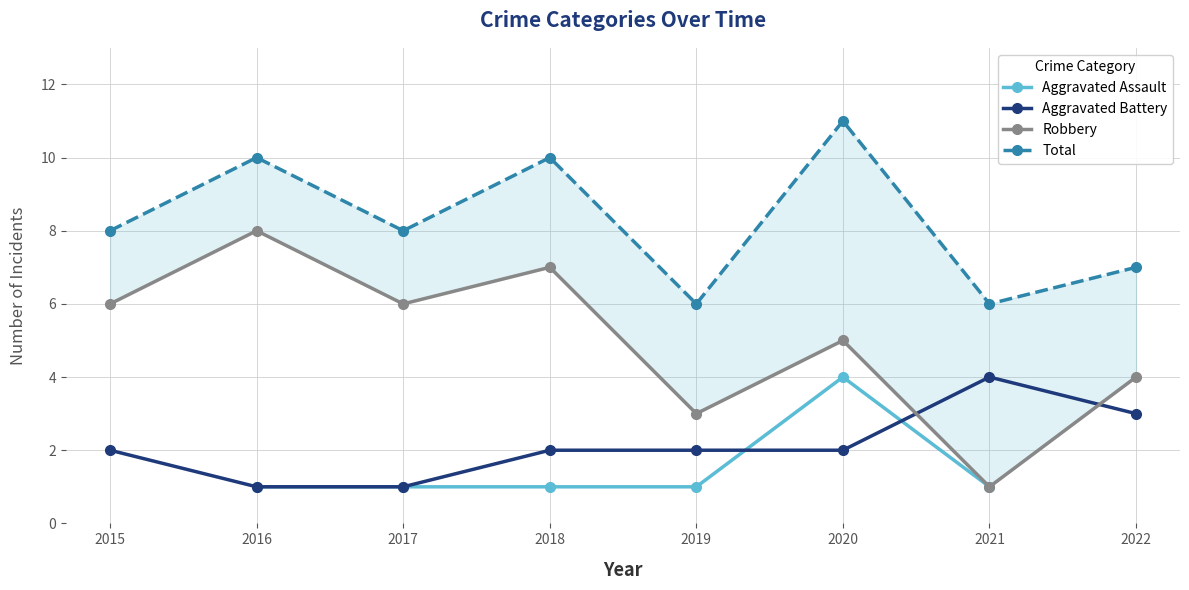

How many values in the Robbery series exceed 6?

2